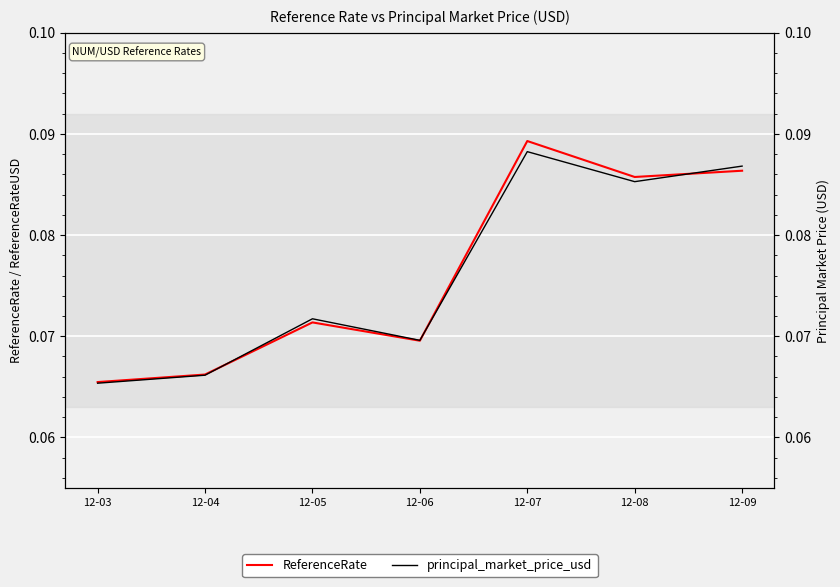

How many intersections are there between ReferenceRate and principal_market_price_usd?

3